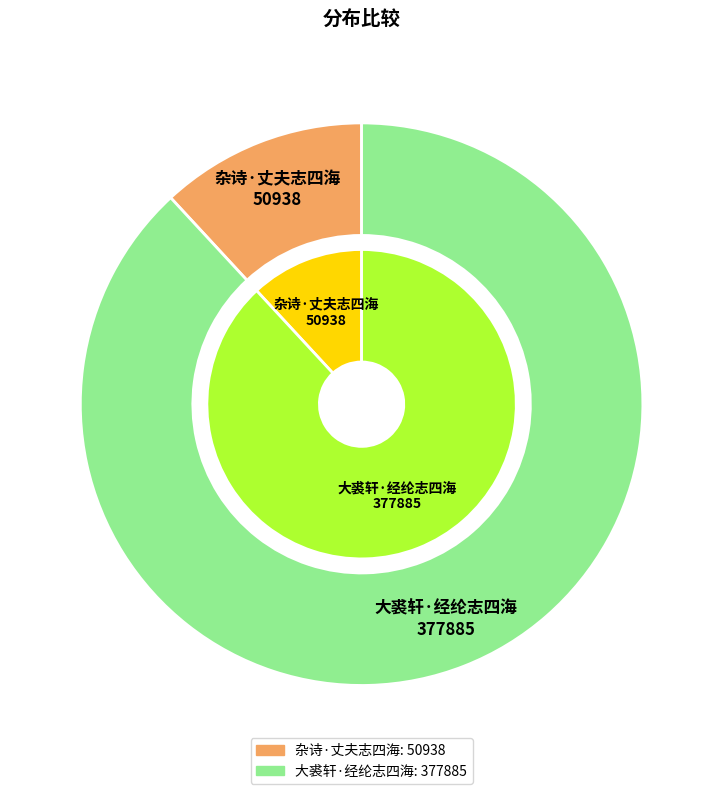

What is the total percentage of 杂诗·丈夫志四海 and 大裘轩·经纶志四海?

100.0%